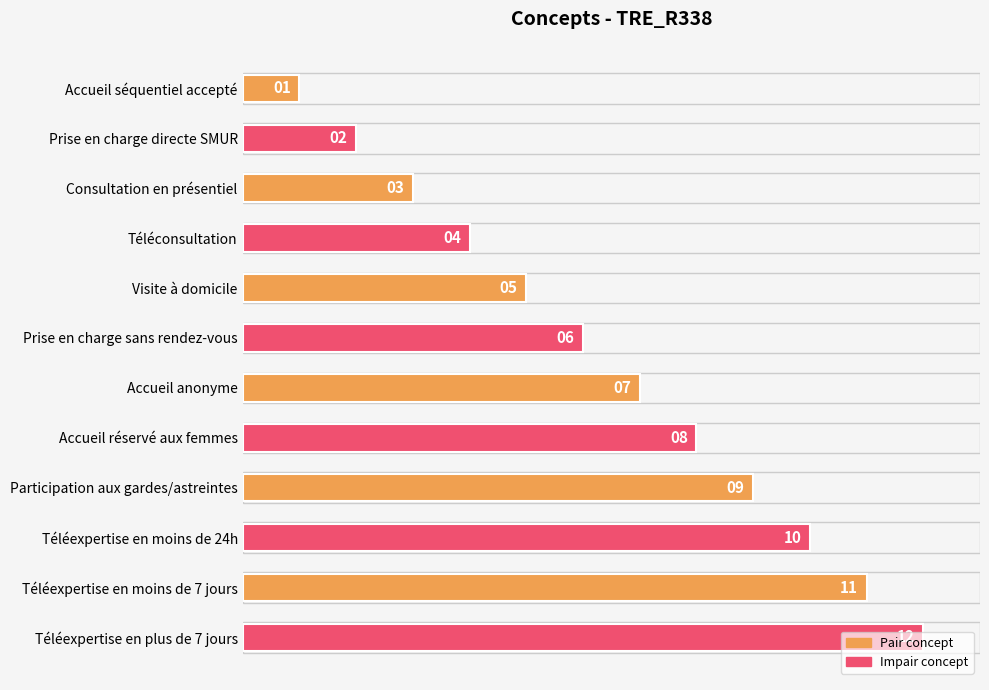

What is the difference between the maximum and minimum values?

11